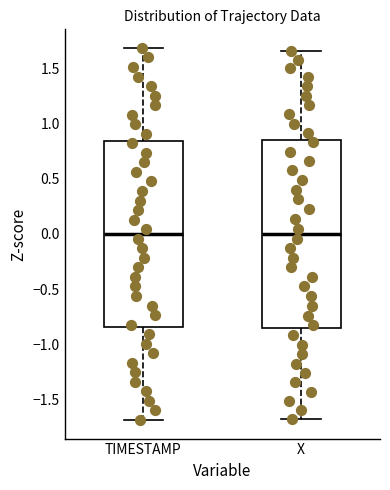

Where does the median line of the box for TIMESTAMP sit on the y-axis? The values are not printed on the chart, so give them approximately, as read against the axis.

0.00